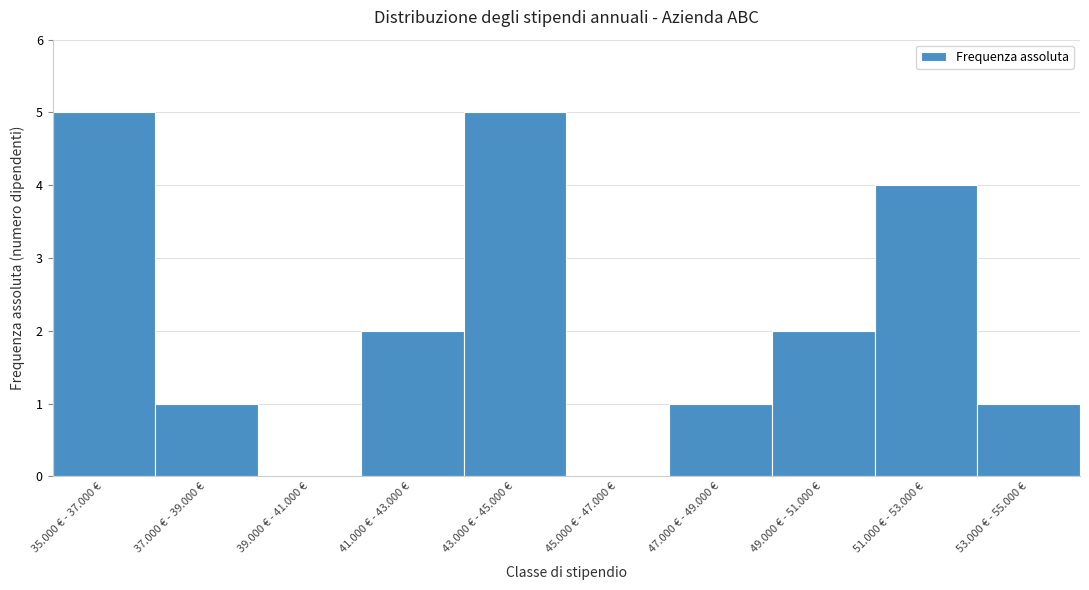

Reading left to right, list all the values displayed in this chart.

35.000 € - 37.000 €=5	37.000 € - 39.000 €=1	39.000 € - 41.000 €=0	41.000 € - 43.000 €=2	43.000 € - 45.000 €=5	45.000 € - 47.000 €=0	47.000 € - 49.000 €=1	49.000 € - 51.000 €=2	51.000 € - 53.000 €=4	53.000 € - 55.000 €=1